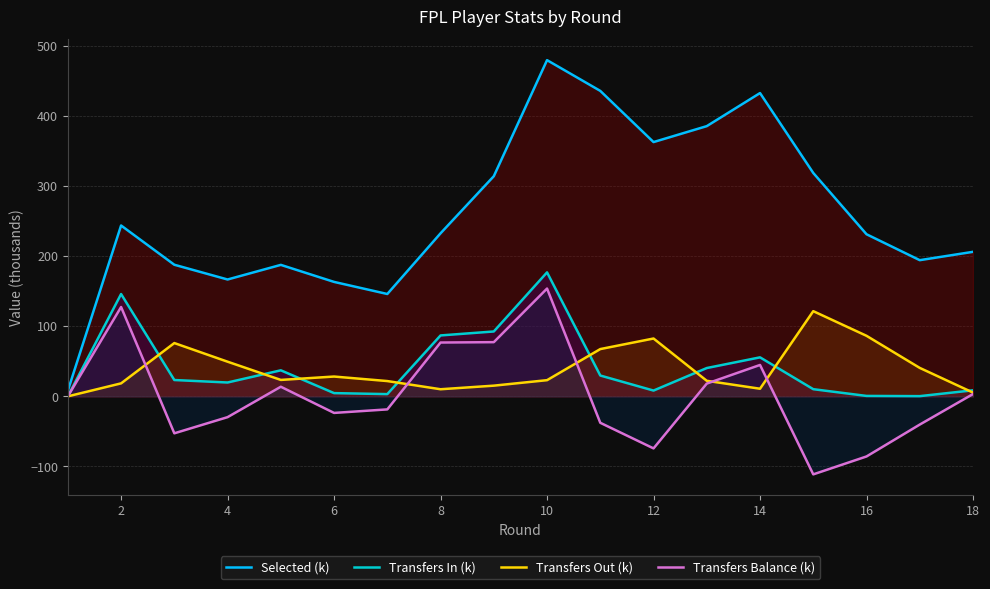

The Transfers Balance (k) series shows 75.2 at 14. True or false?

False